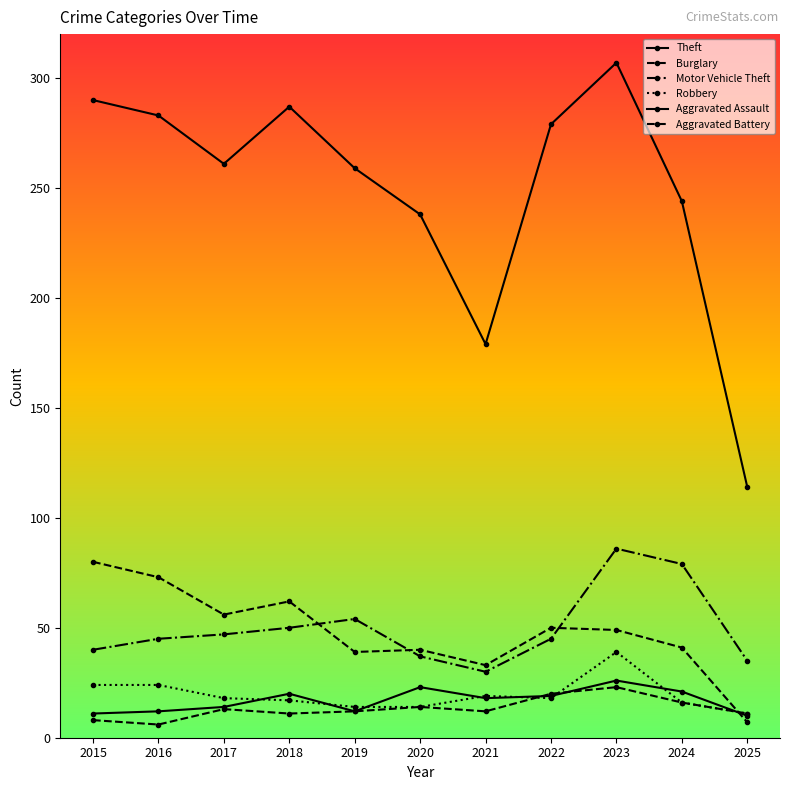

Reading left to right, transcribe all the data shown in this chart.

Theft: 290	283	261	287	259	238	179	279	307	244	114
Burglary: 80	73	56	62	39	40	33	50	49	41	7
Motor Vehicle Theft: 40	45	47	50	54	37	30	45	86	79	35
Robbery: 24	24	18	17	14	14	19	18	39	16	11
Aggravated Assault: 11	12	14	20	12	23	18	19	26	21	10
Aggravated Battery: 8	6	13	11	12	14	12	20	23	16	11